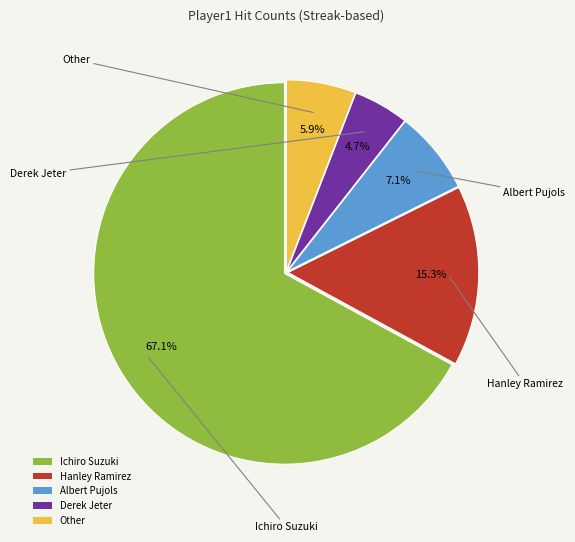

What is the ratio of the value at Ichiro Suzuki to the value at Albert Pujols?

9.5